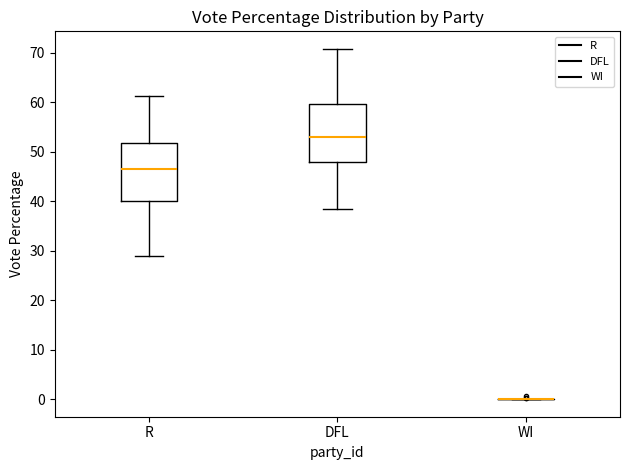

Reading left to right, transcribe this box plot: for each box, give where its median line is, the range the box spans, and where its two whiskers end, as read against the y-axis. The values are not printed on the chart, so give them approximately, as read against the axis.

R: median 47, box 40 to 52, whiskers 29 to 61
DFL: median 53, box 48 to 60, whiskers 39 to 71
WI: box collapsed to a line at 0, whiskers 0 to 0